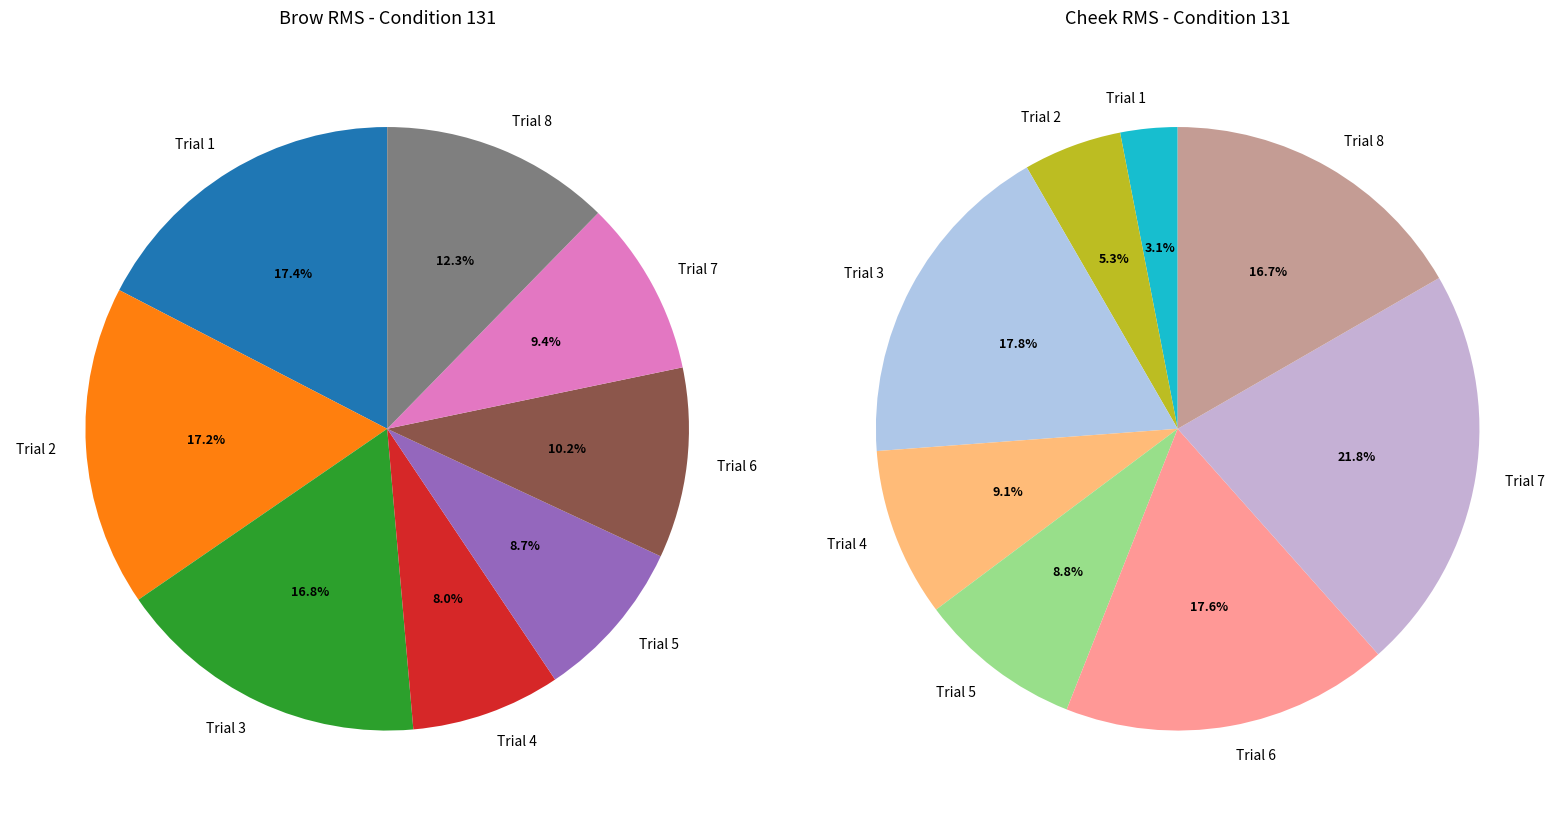

Does Trial 7 represent more than half of the total?

No